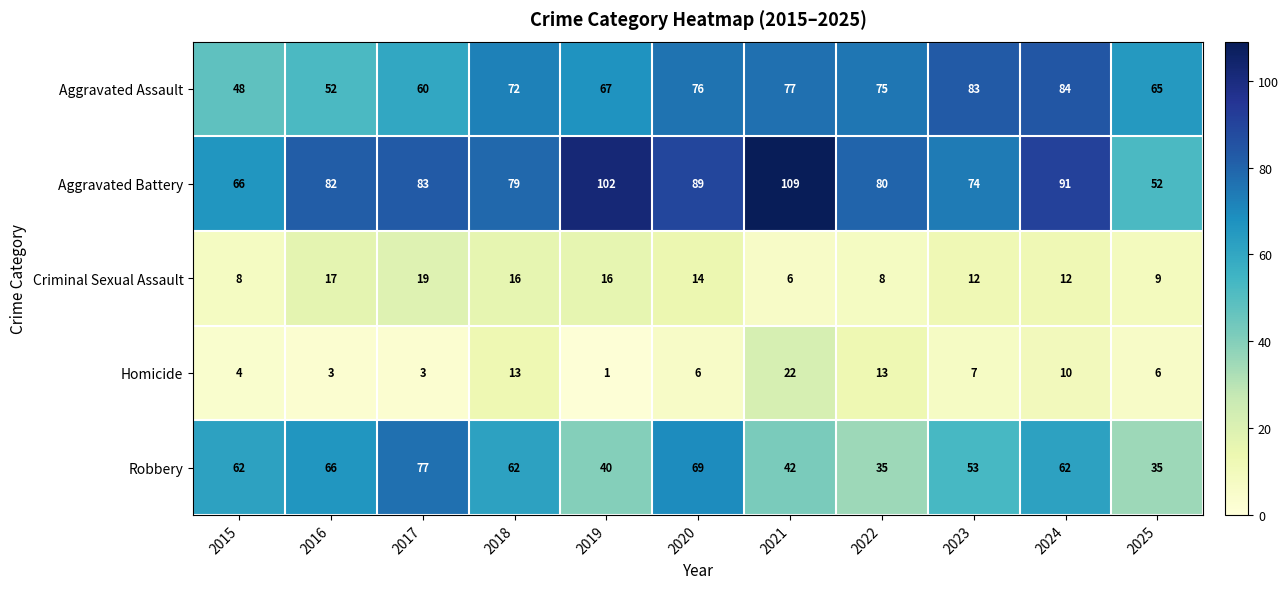

At 2018, list the series in order from largest to smallest.

Aggravated Battery, Aggravated Assault, Robbery, Criminal Sexual Assault, Homicide